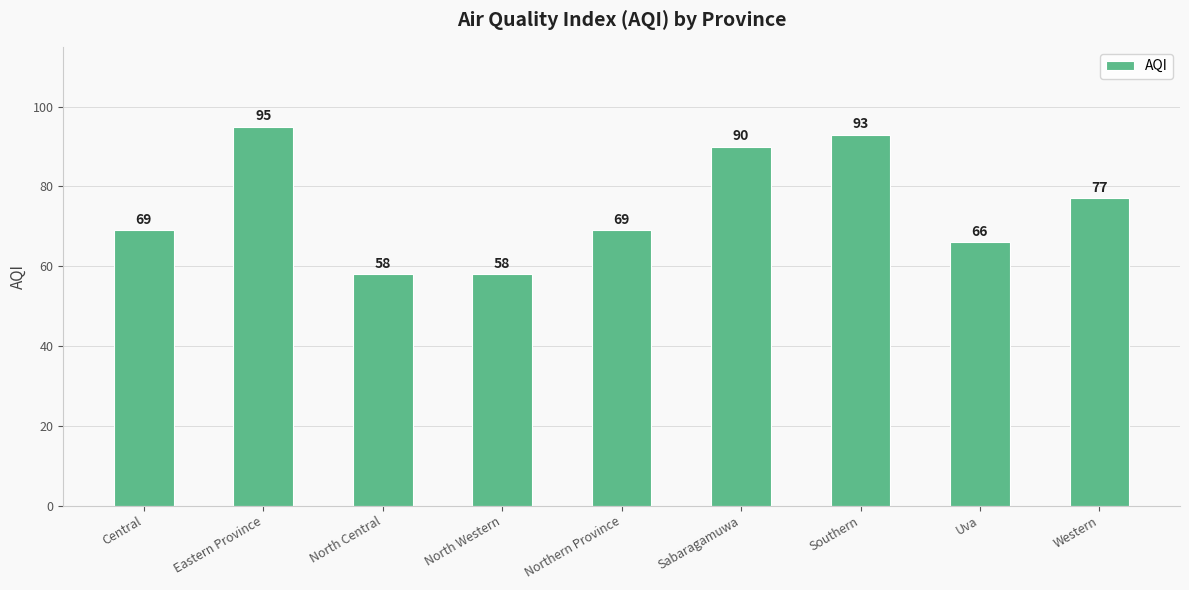

How many data points does each series have?

9